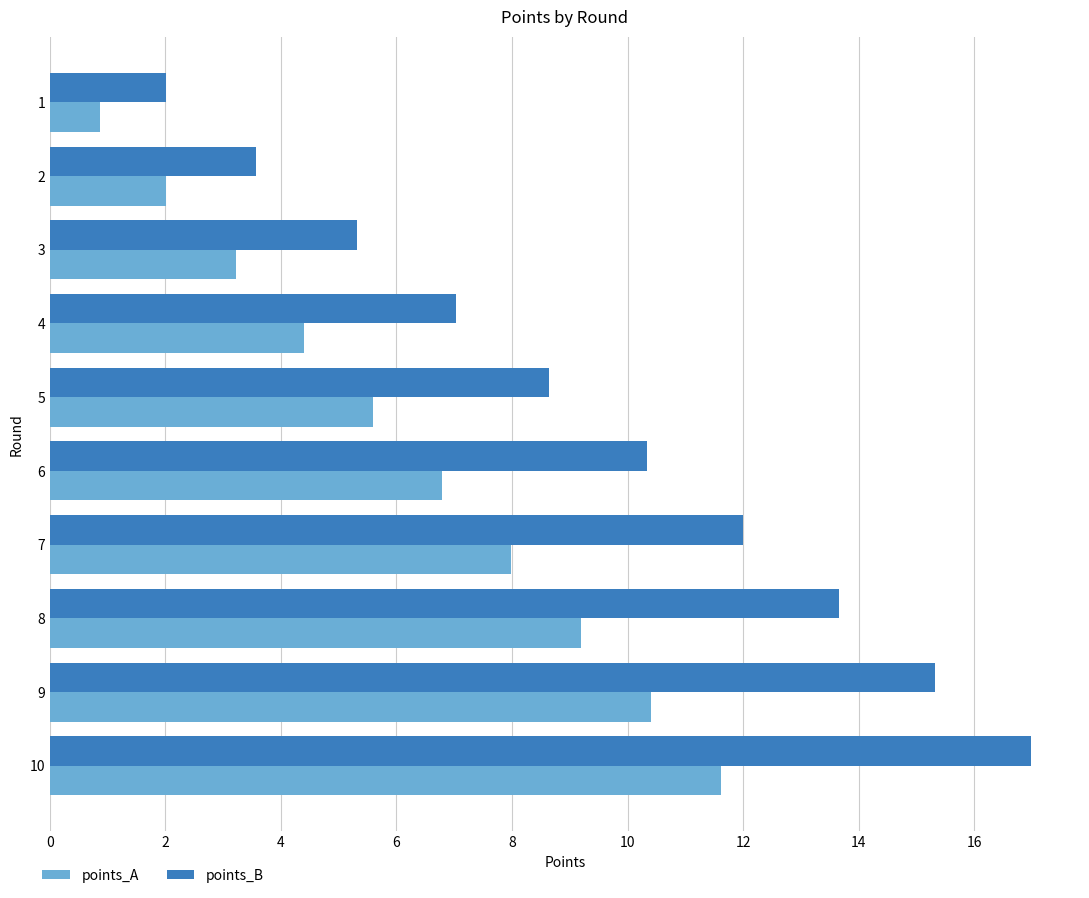

List the labels in order of points_B value, smallest first.

1, 2, 3, 4, 5, 6, 7, 8, 9, 10